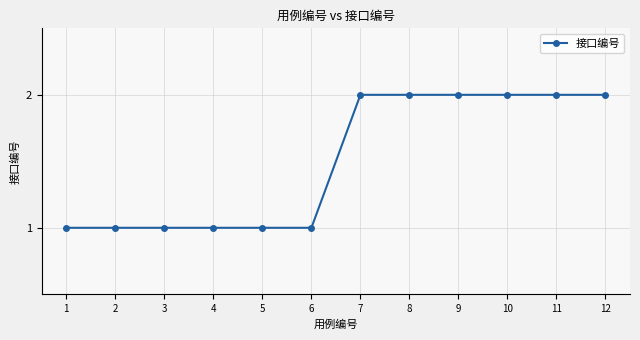

Count the values in the range 1 to 2.

12